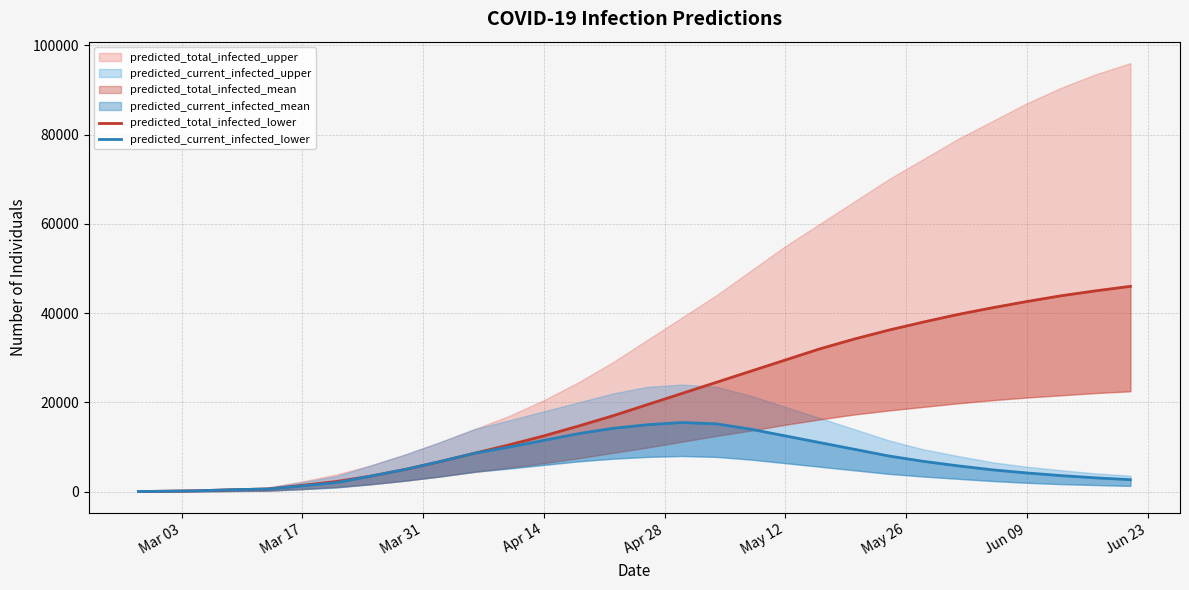

How many data points does each series have?

30